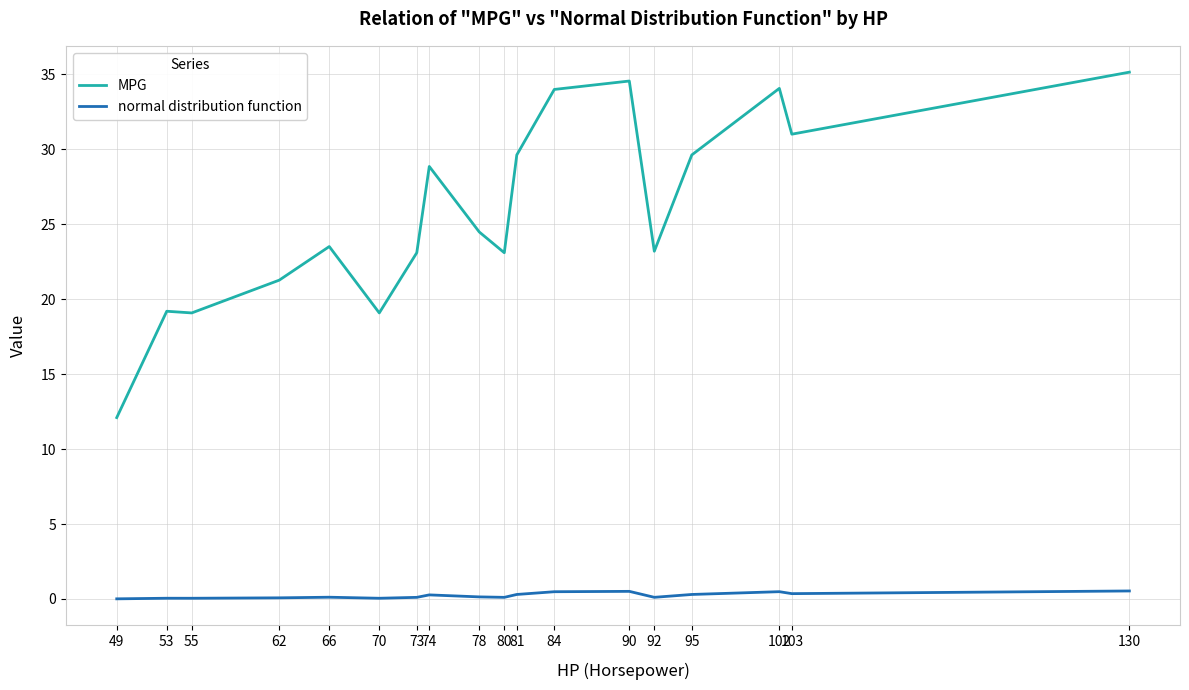

How many distinct data groups are displayed?

2